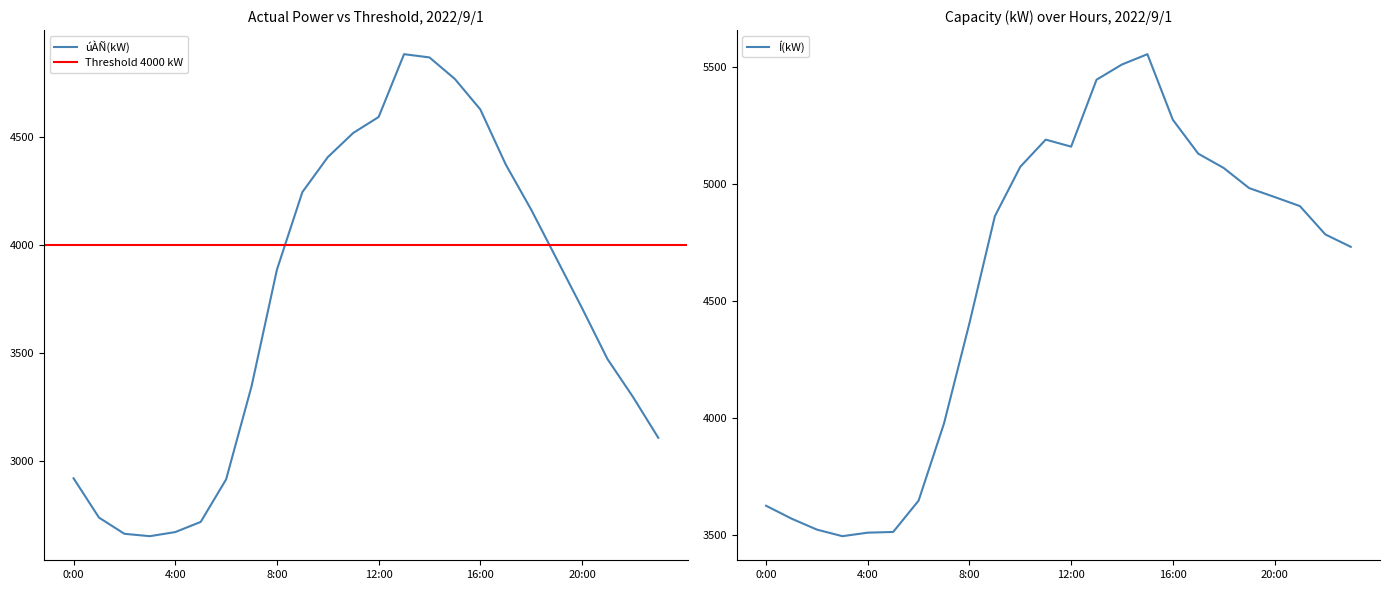

True or false: úÀÑ(kW) has a value of 6494 at 15:00.

False